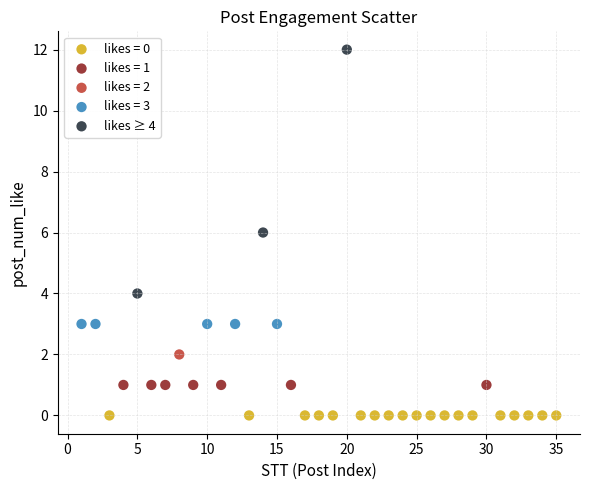

What are all the series names shown in the legend?

likes = 0, likes = 1, likes = 2, likes = 3, likes ≥ 4